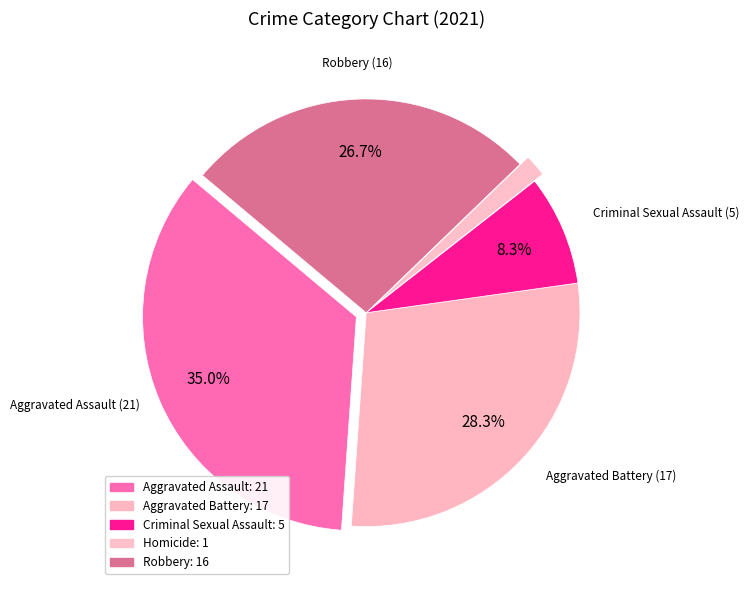

To the nearest percent, what is the difference between the Robbery and Criminal Sexual Assault slice percentages?

18%